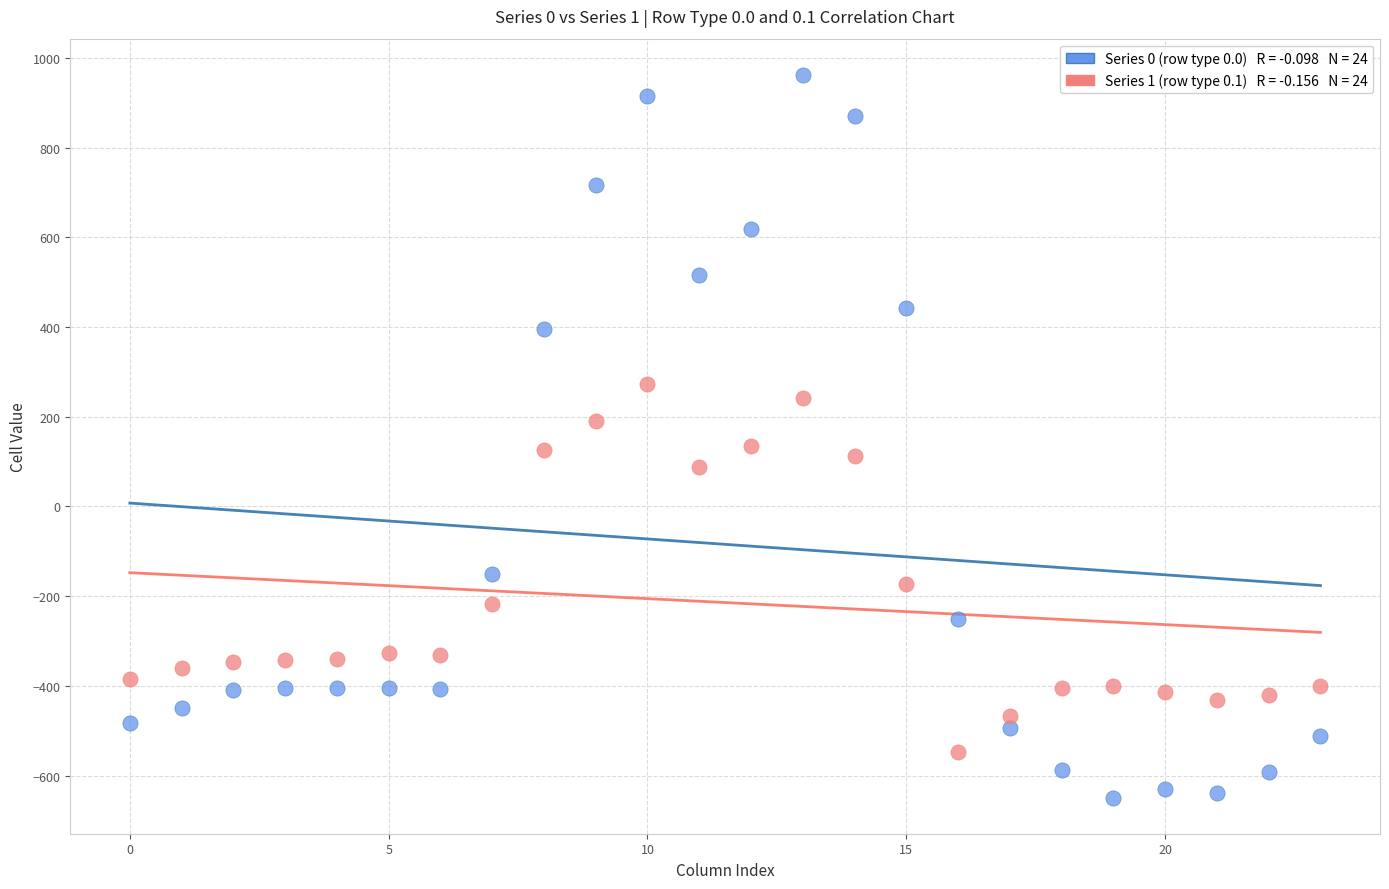

Across all data points, what is the range of Y values (max minus min)?

1611.9